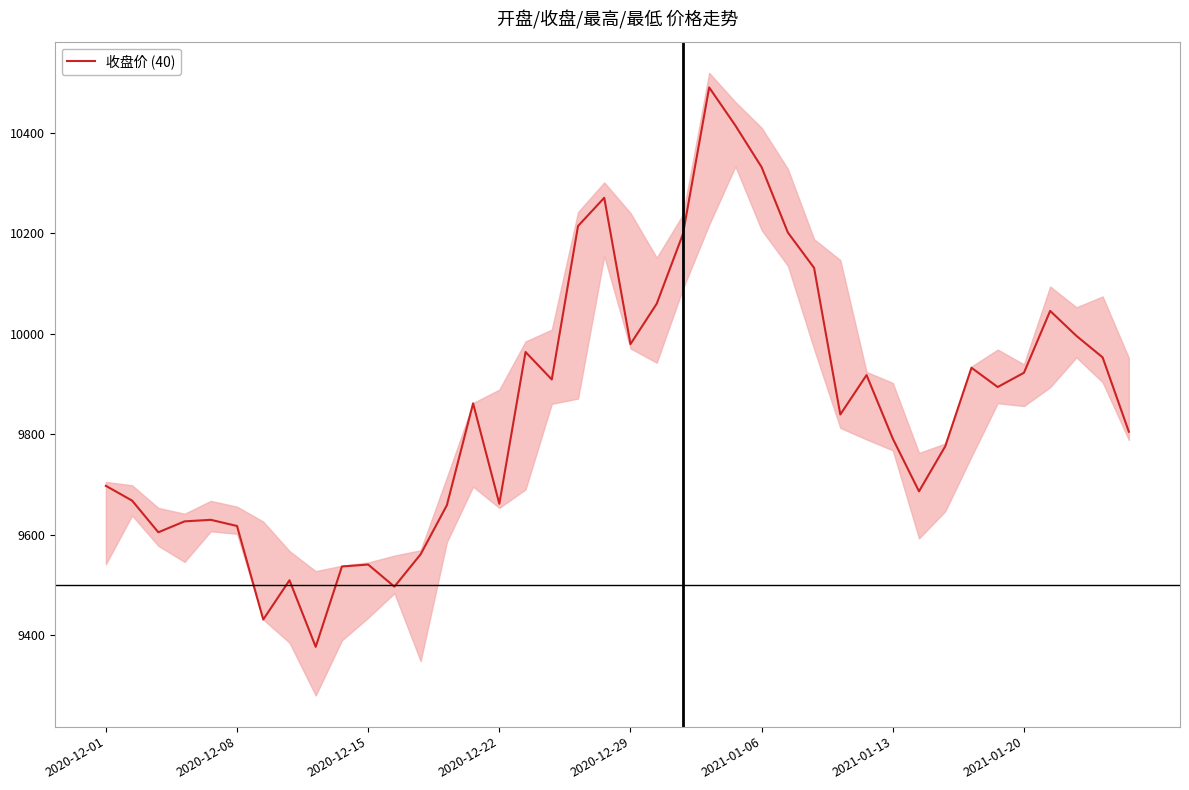

What is the difference between the maximum and minimum values?

1113.2